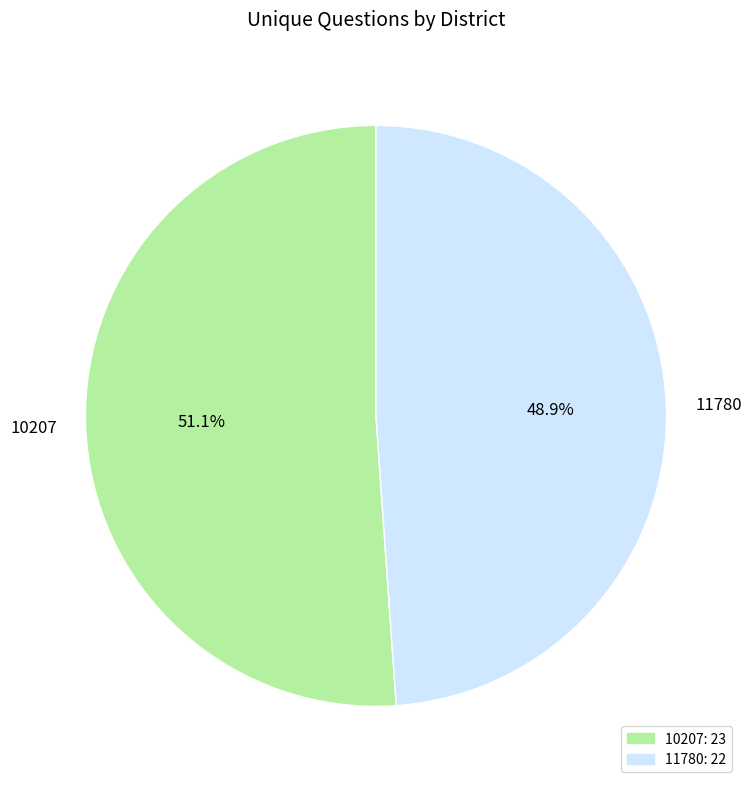

How many slices are in this pie chart?

2